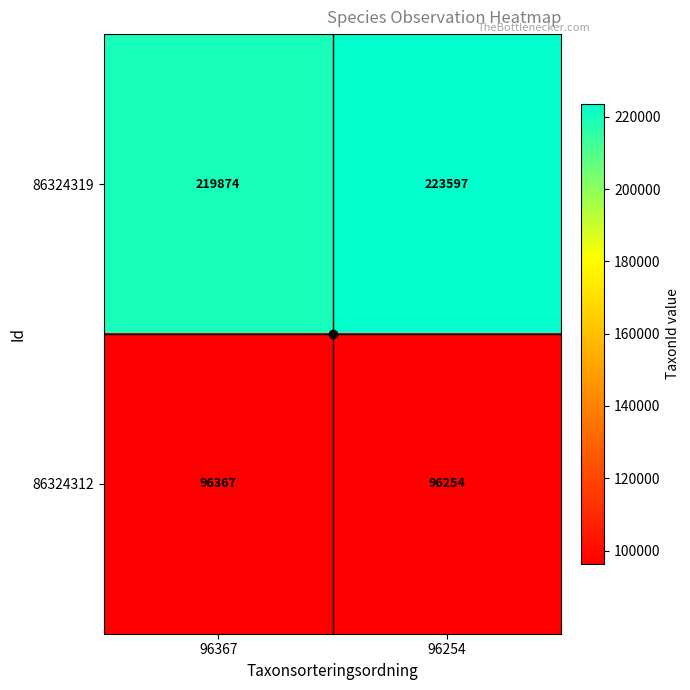

What is the sum of the 86324319 values at 96367 and 96254?

443471